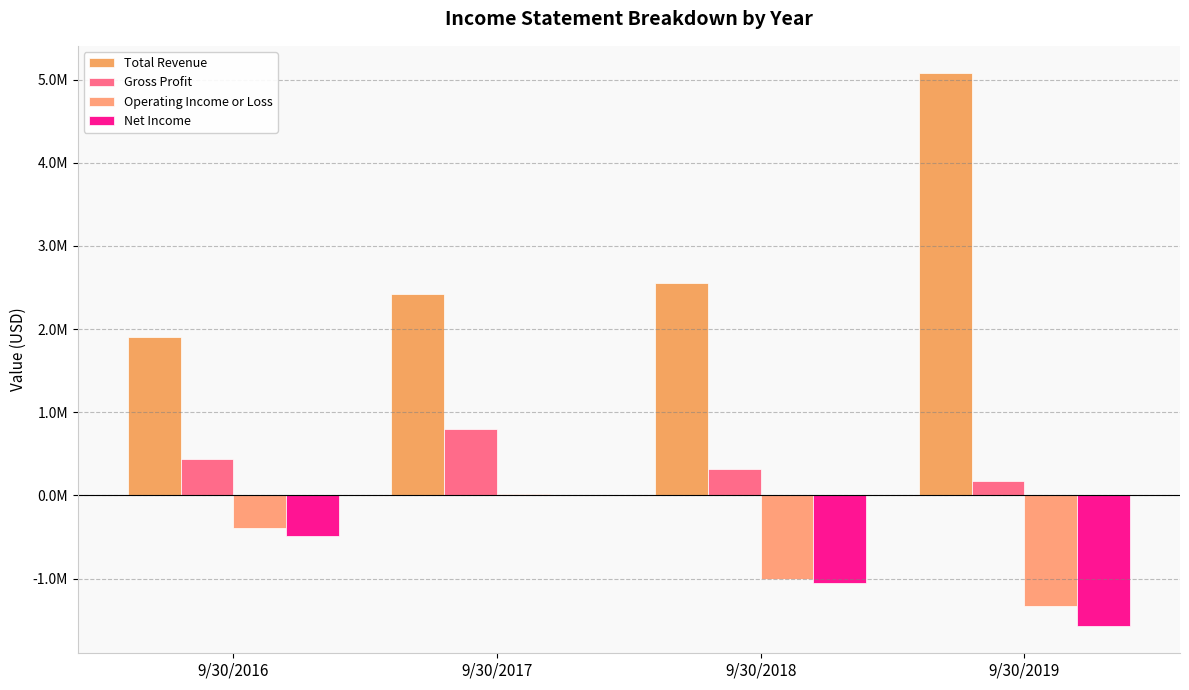

The value of Total Revenue at 9/30/2017 is 3786171. True or false?

False